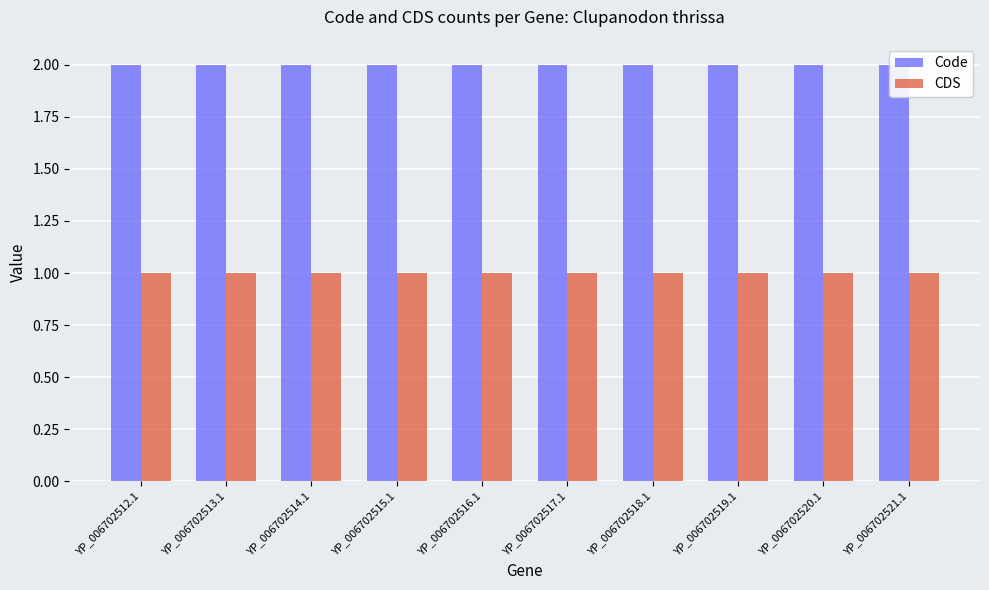

What is the label of the 1st bar from the left?

YP_006702512.1